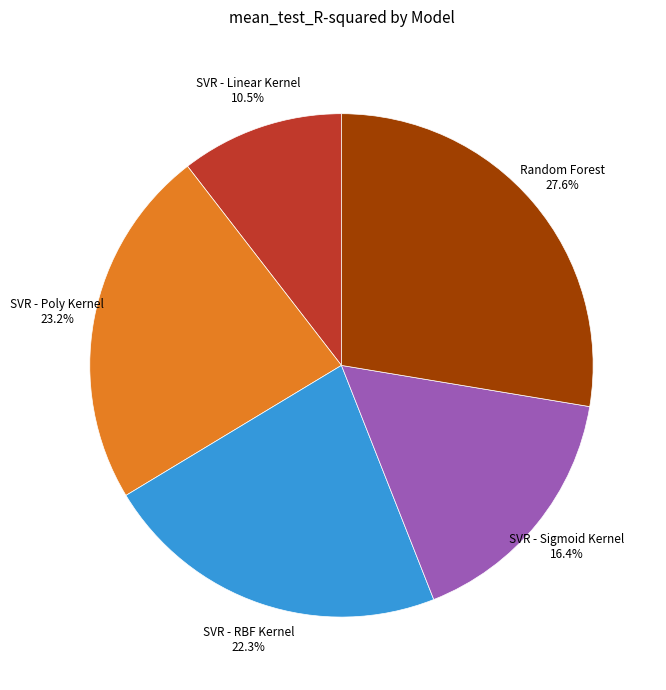

Which has a higher value, SVR - Poly Kernel or SVR - Sigmoid Kernel?

SVR - Poly Kernel